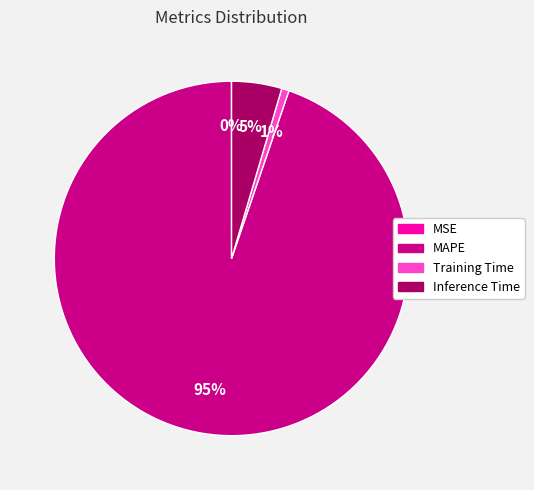

Is it true that Training Time is 1% of the pie?

True